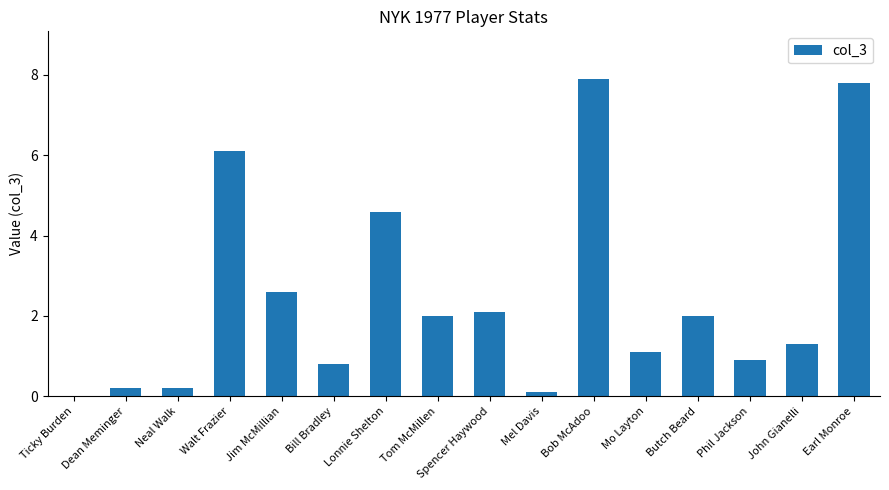

How many distinct data groups are displayed?

1